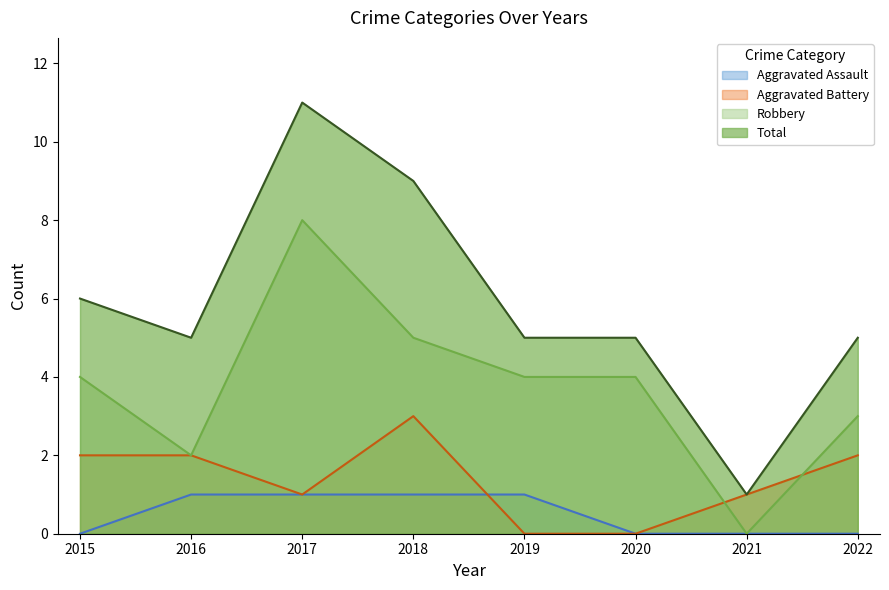

What are all the series names shown in the legend?

Aggravated Assault, Aggravated Battery, Robbery, Total